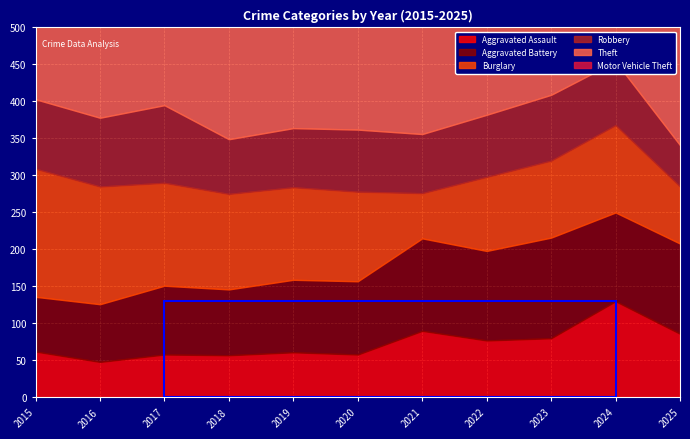

Where is the first local maximum for Burglary?

2024